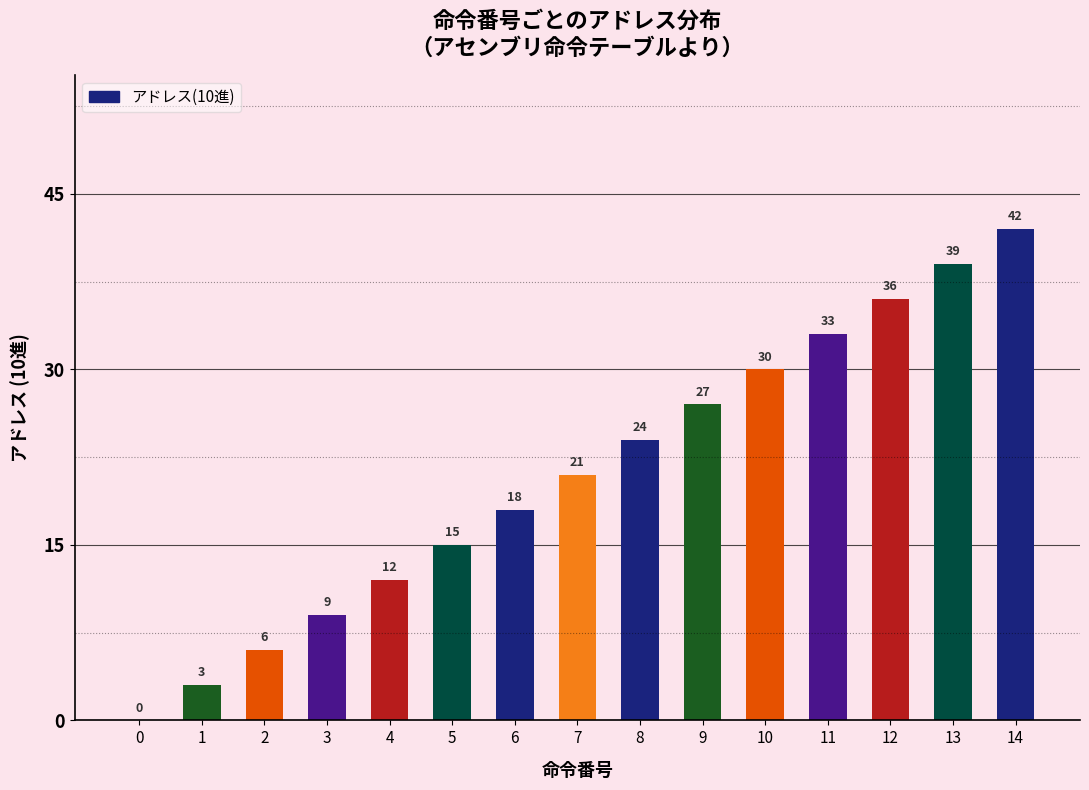

What is the sum of the values at 4 and 12?

48